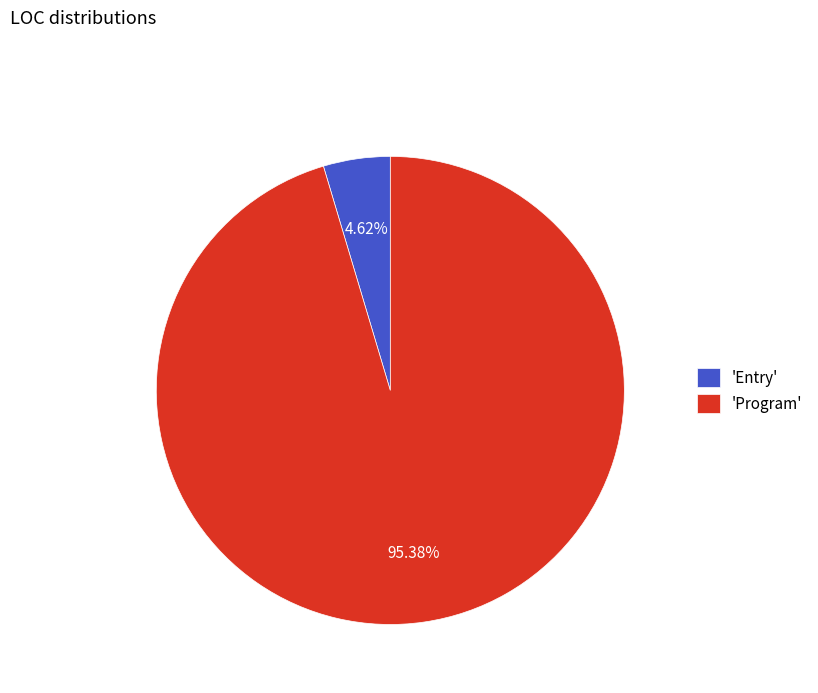

Rank the categories by value from highest to lowest.

'Program', 'Entry'